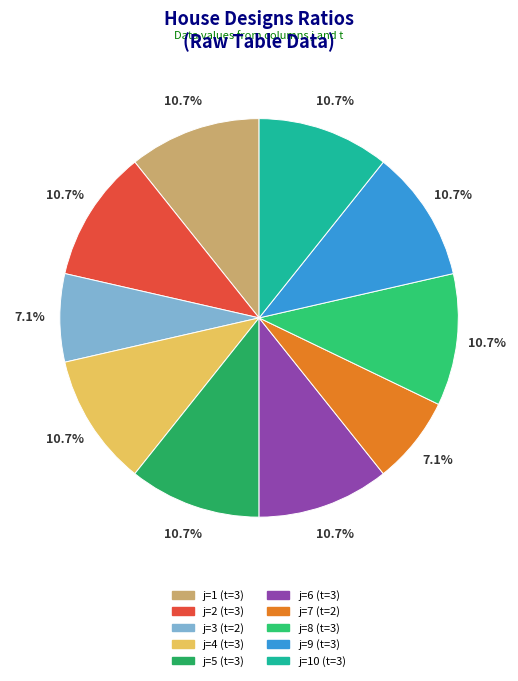

Count the number of slices in the pie.

10